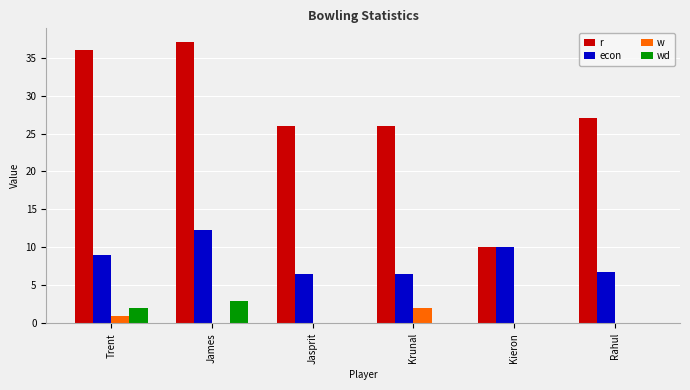

At which category is the sum across all series the highest?

James